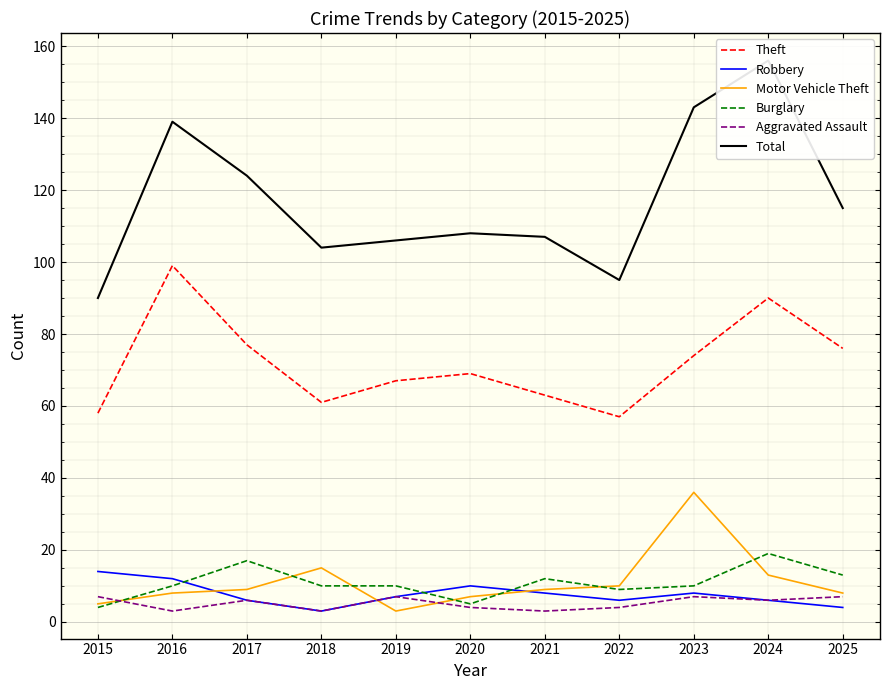

What is the average value of the Burglary series?

11